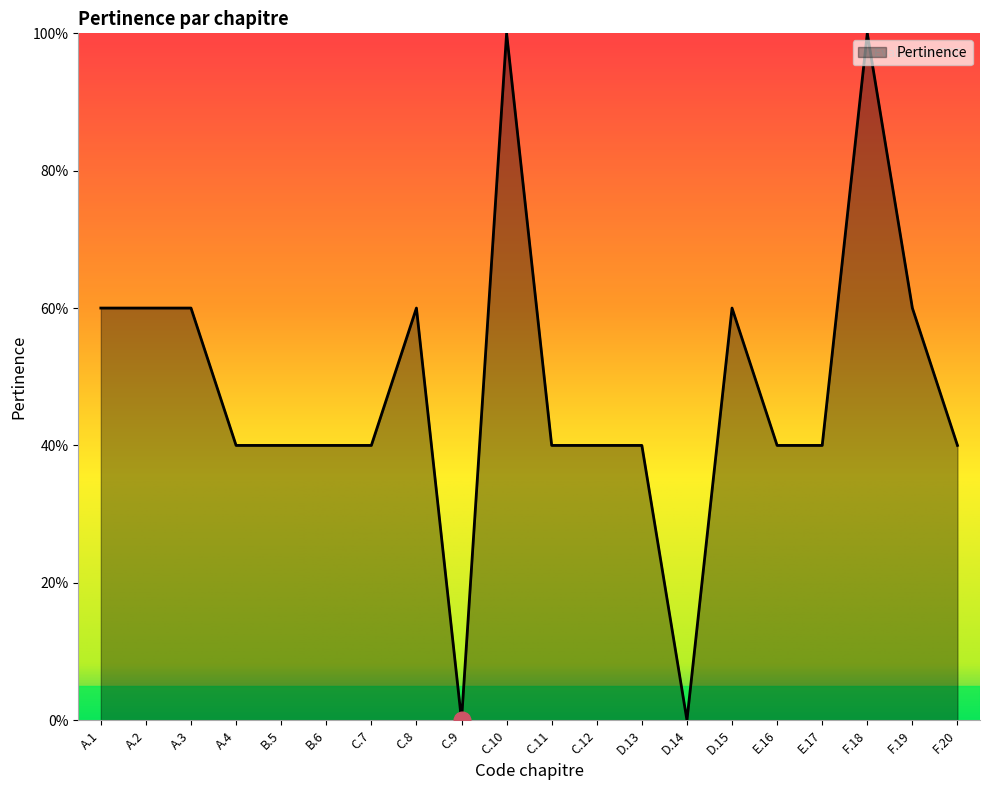

Where is the data nearest to the value 0?

C.9